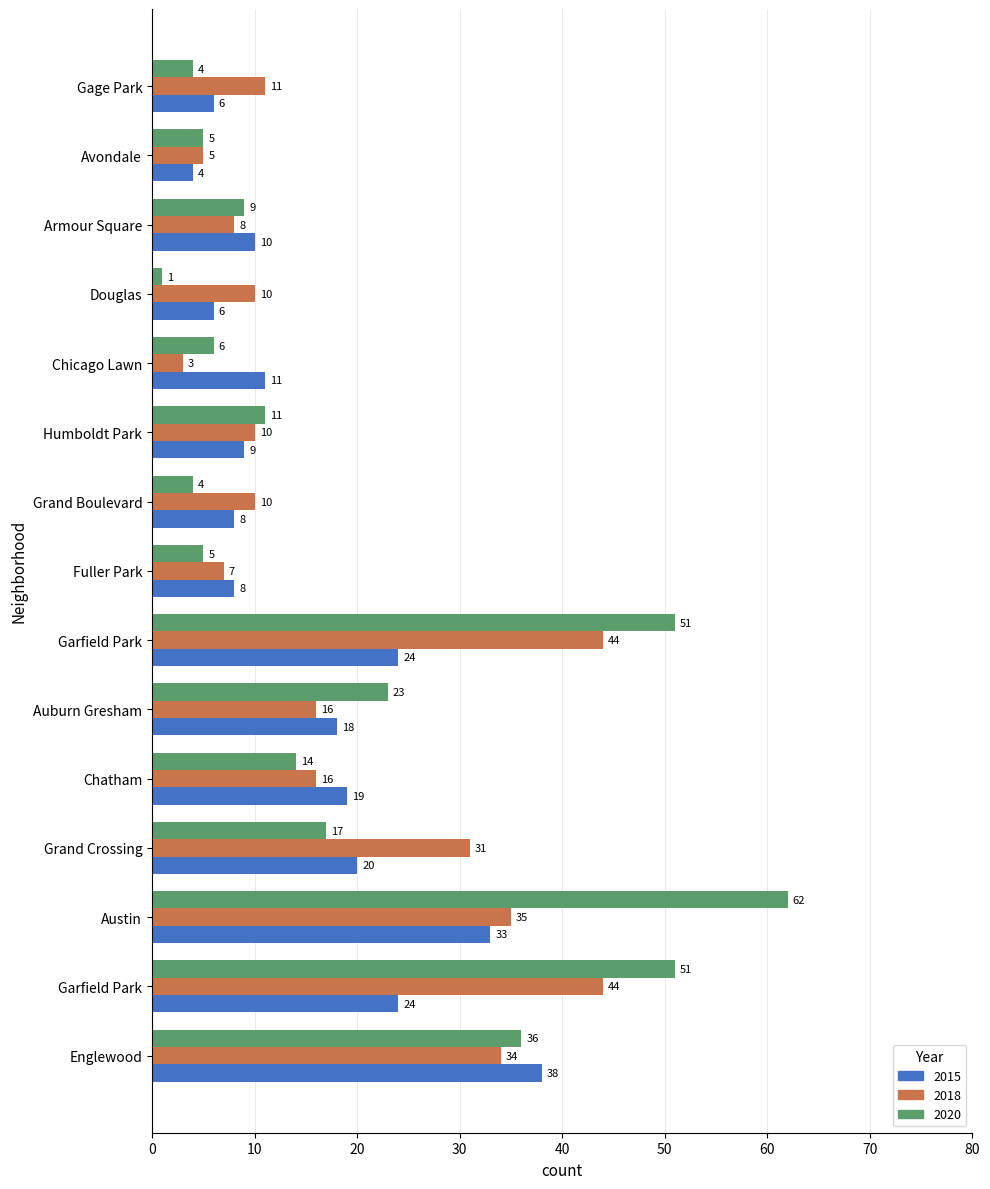

What are all the series names shown in the legend?

2015, 2018, 2020